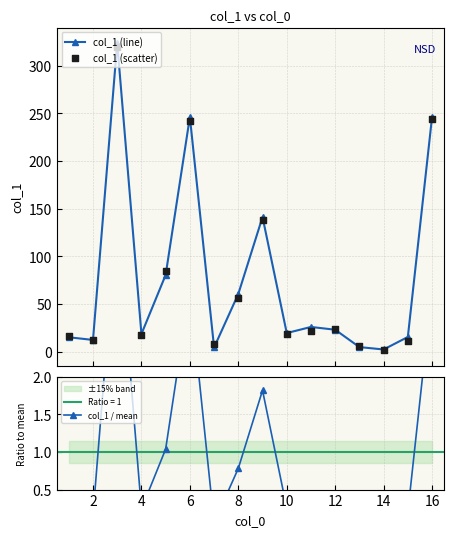

Which series has the largest Y range (max minus min)?

col_1 (line)